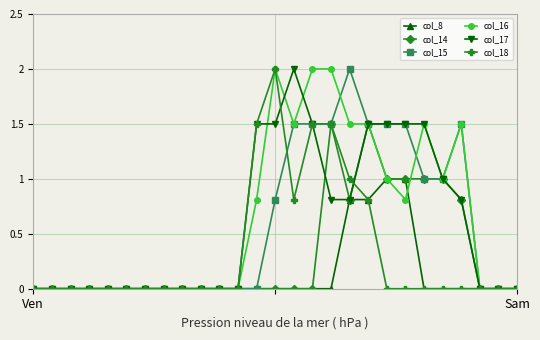

In col_17, how many points are higher than both neighbors (excluding endpoints)?

1